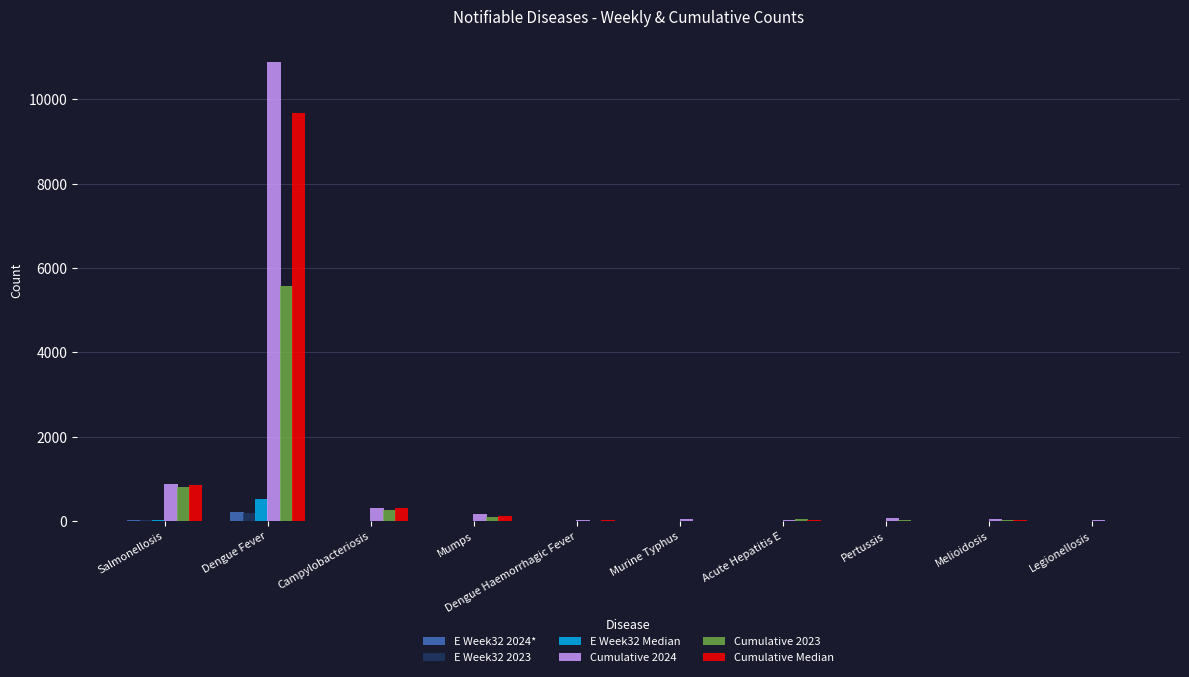

Is it true that E Week32 Median equals 521 at Dengue Fever?

True